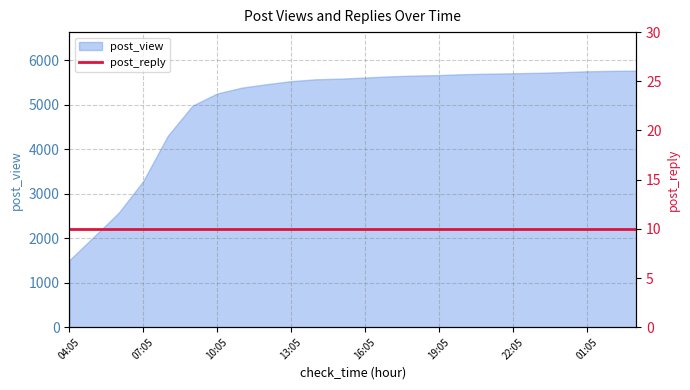

At which category does the chart reach its peak across all series?

03:05